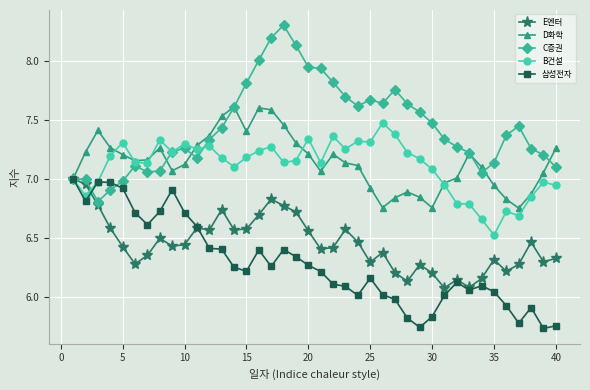

Which series has the largest range (max minus min)?

C증권